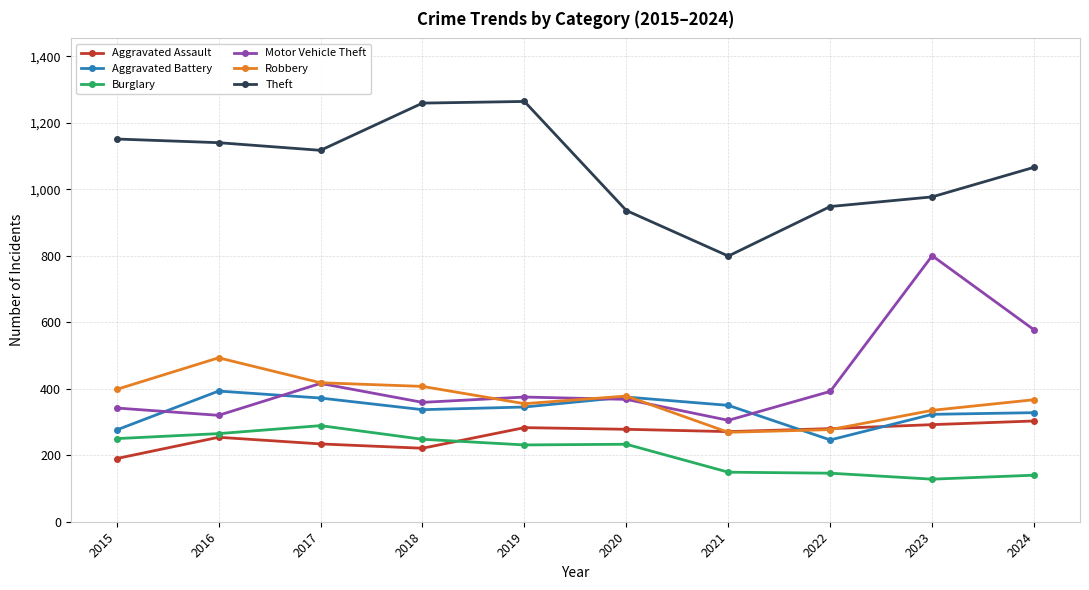

Which series has the largest total across all categories?

Theft